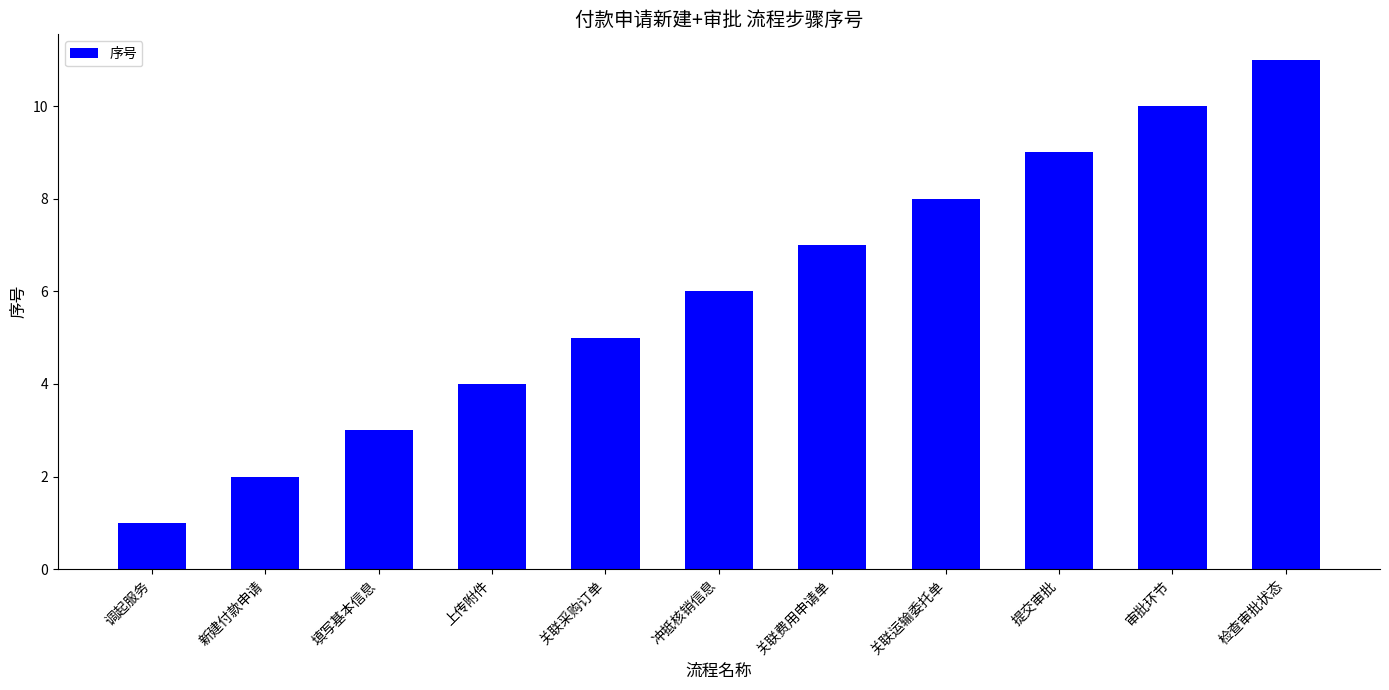

The chart shows a value of 2 at 上传附件. True or false?

False